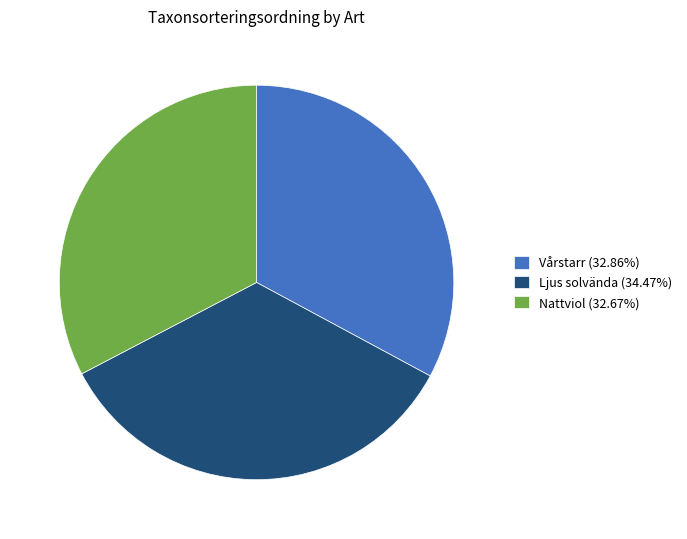

What is the ratio of the value at Nattviol (32.67%) to the value at Vårstarr (32.86%)?

1.0